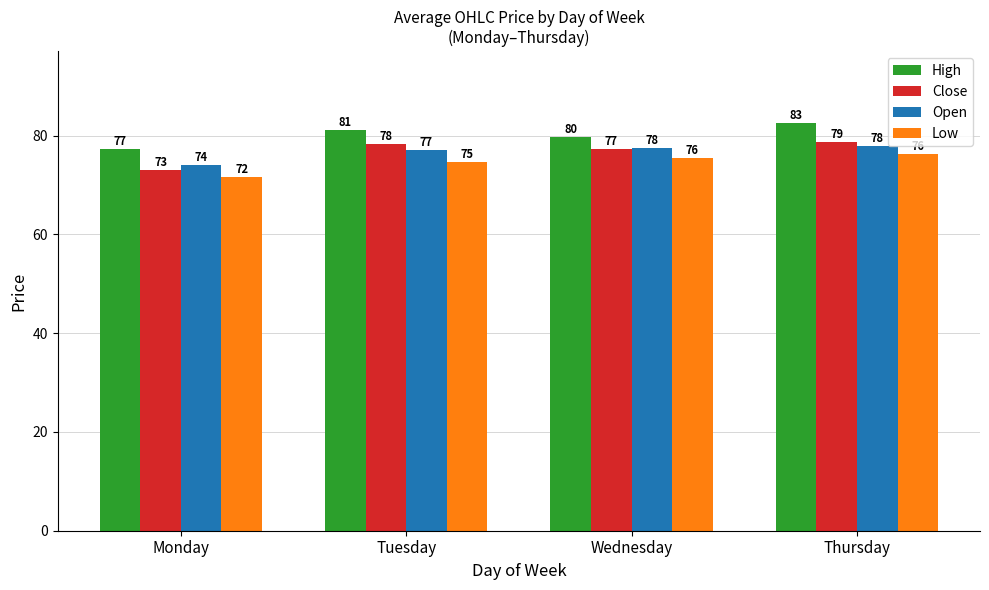

What is the smallest value displayed?

71.6